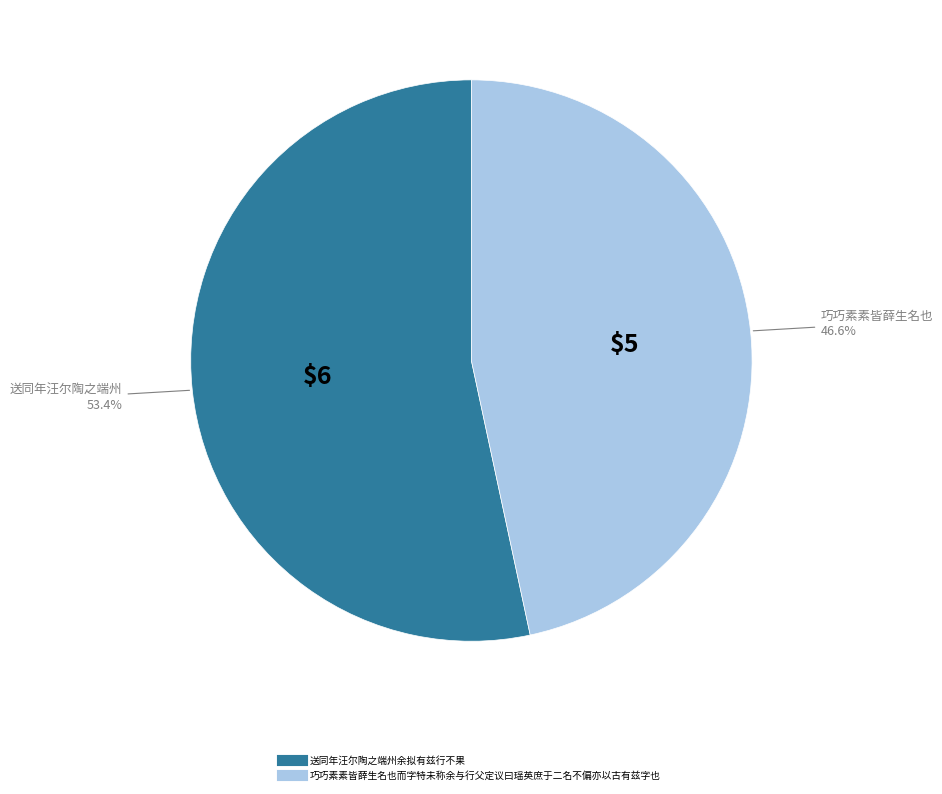

Between 送同年汪尔陶之端州余拟有兹行不果 and 巧巧素素皆薛生名也而字特未称余与行父定议曰瑶英庶于二名不偏亦以古有兹字也, which is larger?

送同年汪尔陶之端州余拟有兹行不果